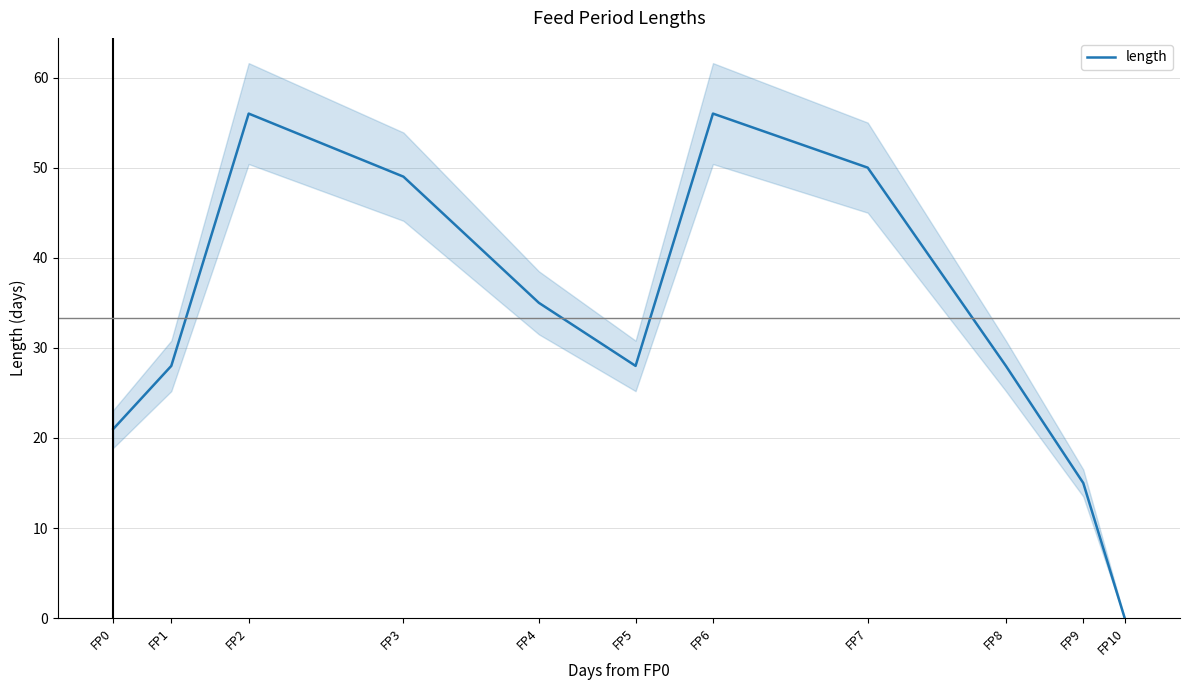

Reading right to left, extract all data points from this chart.

FP10=0	FP9=15	FP8=28	FP7=50	FP6=56	FP5=28	FP4=35	FP3=49	FP2=56	FP1=28	FP0=21